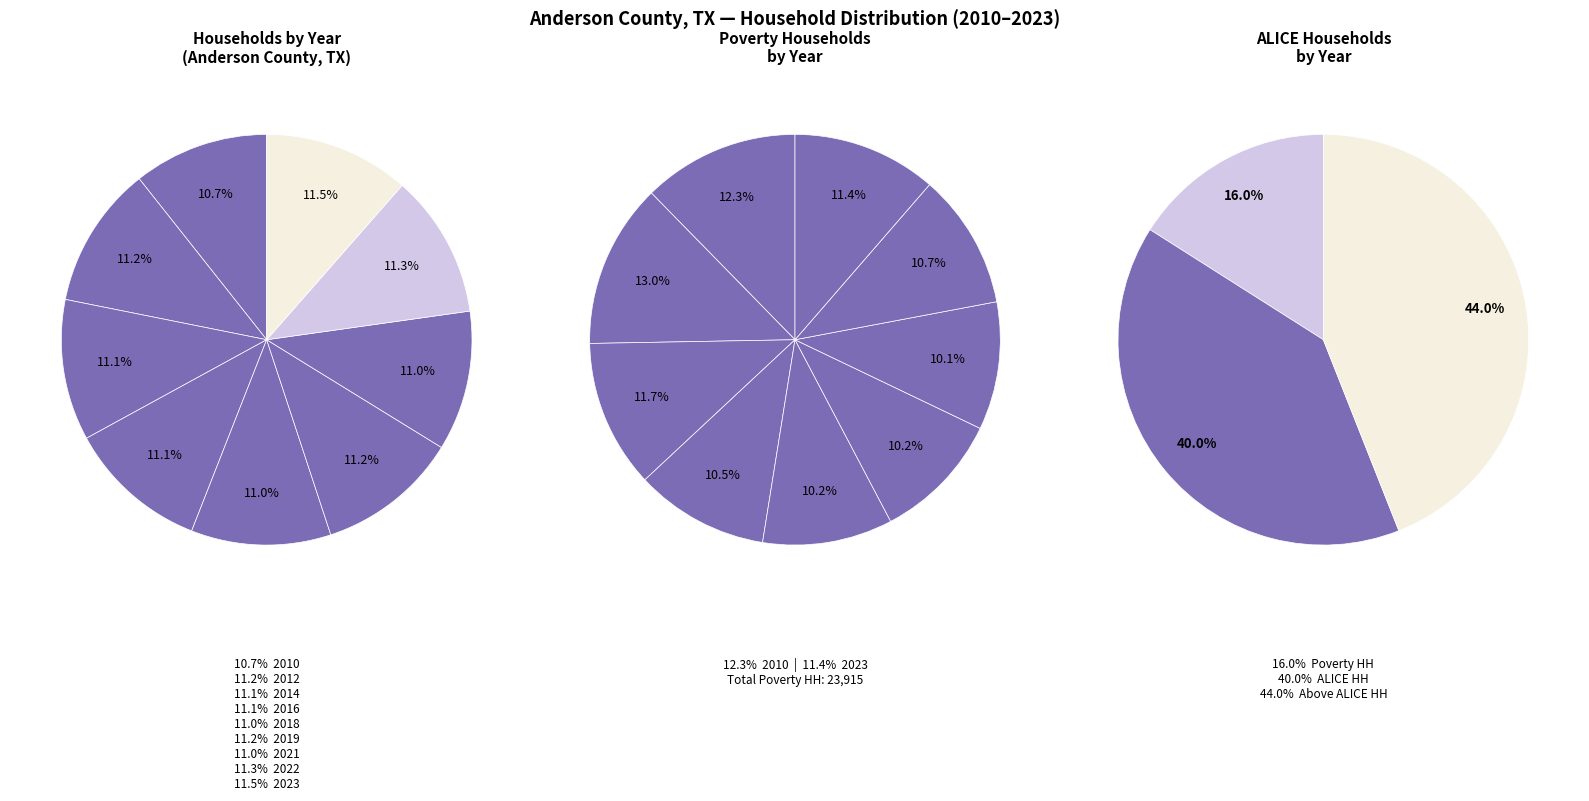

Do 2012 and 2010 together represent more than half of the pie?

No